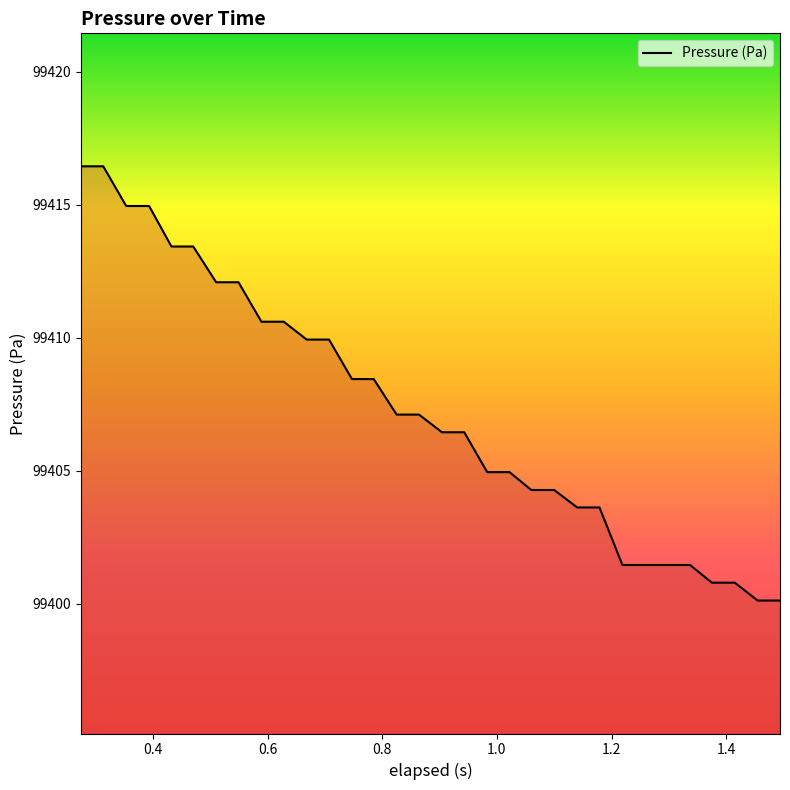

What is the minimum value shown in the chart?

99400.1